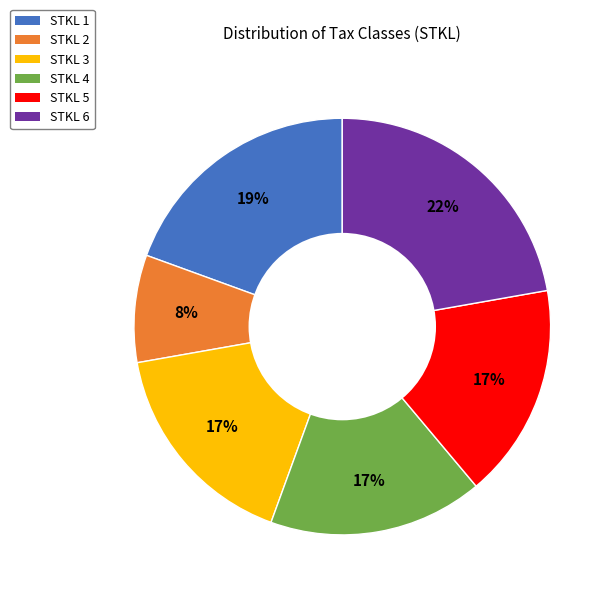

What percentage is the STKL 4 slice, to the nearest percent?

17%